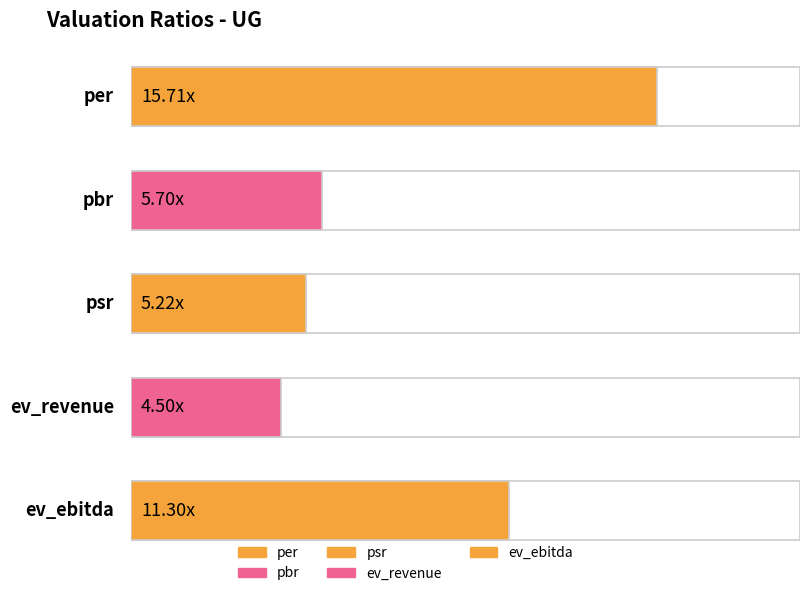

At which category does the chart reach its minimum across all series?

ev_revenue